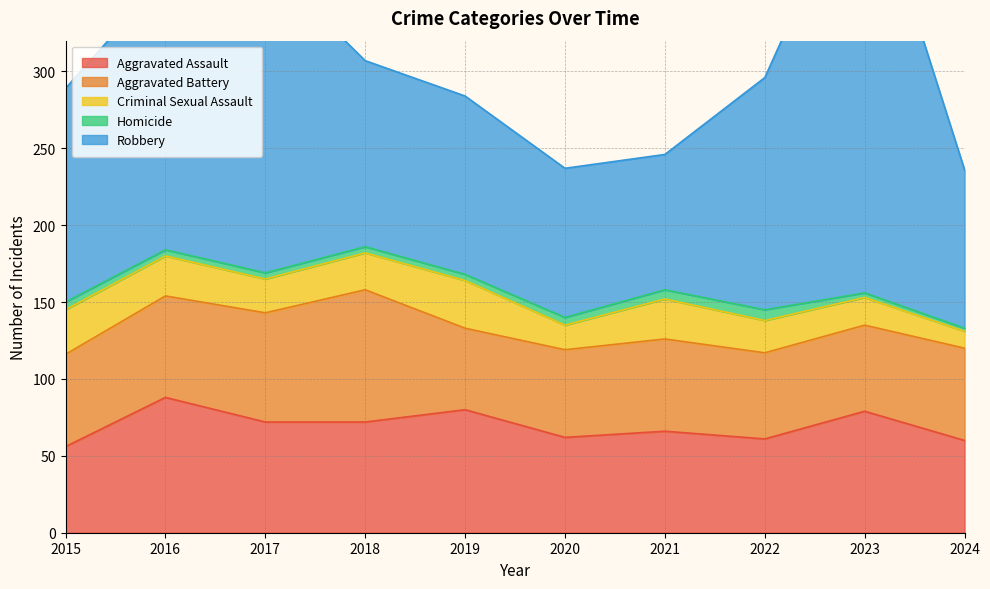

How many categories are shown in the chart?

10